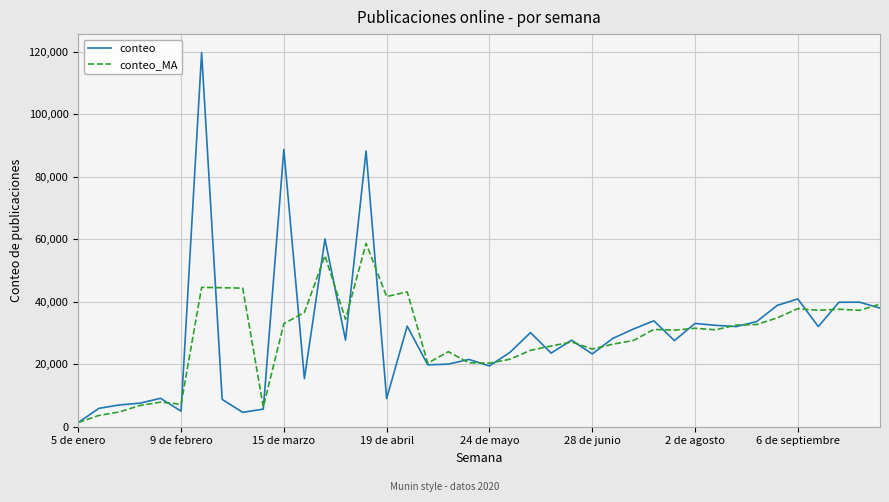

Rank the series by their maximum value, from lowest to highest.

conteo_MA, conteo